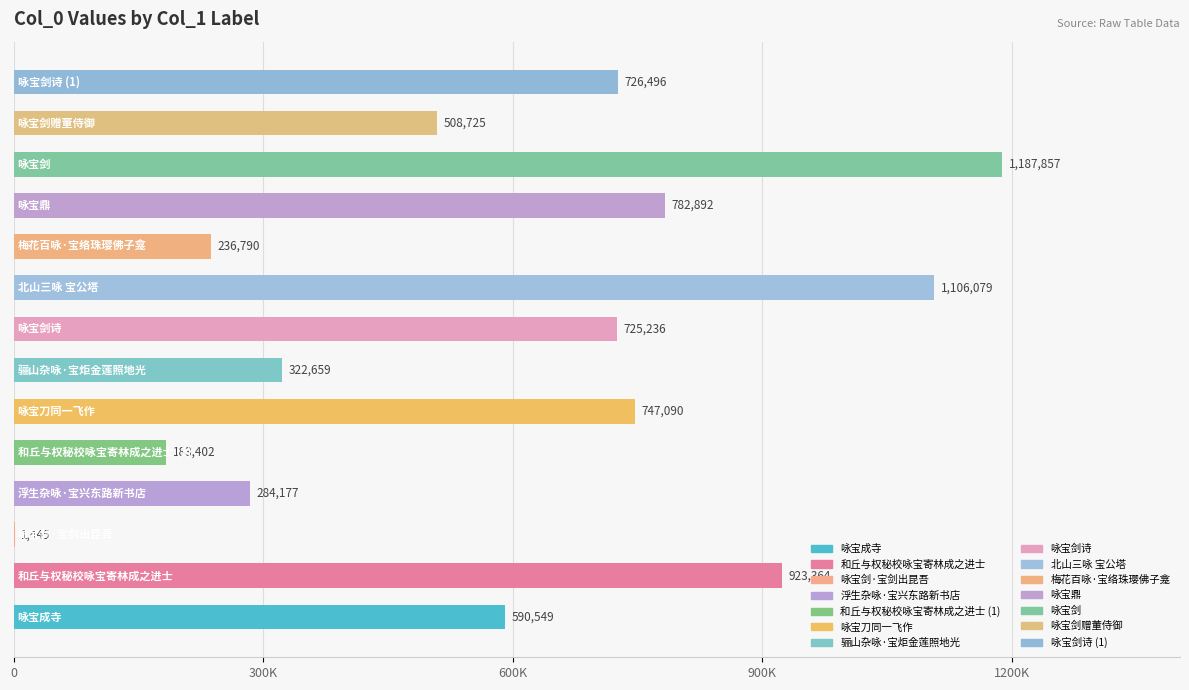

What is the average value?

594769